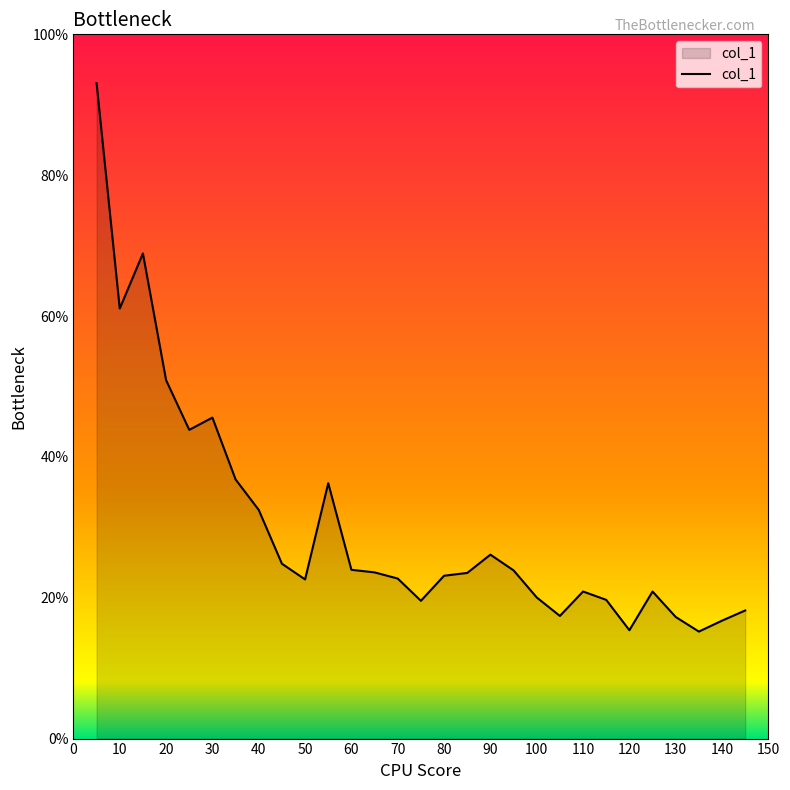

Is this an area chart (filled region under the line)?

Yes